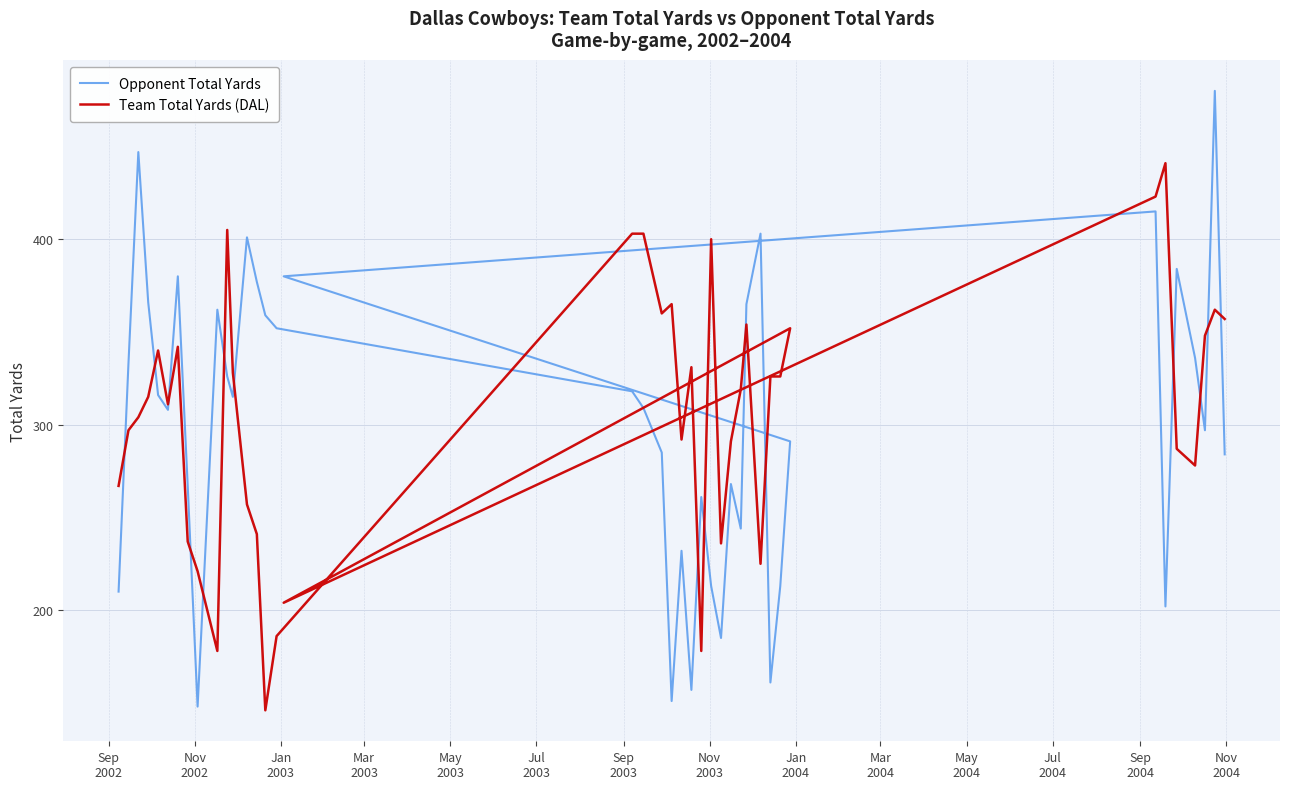

How many lines are shown in the chart?

2